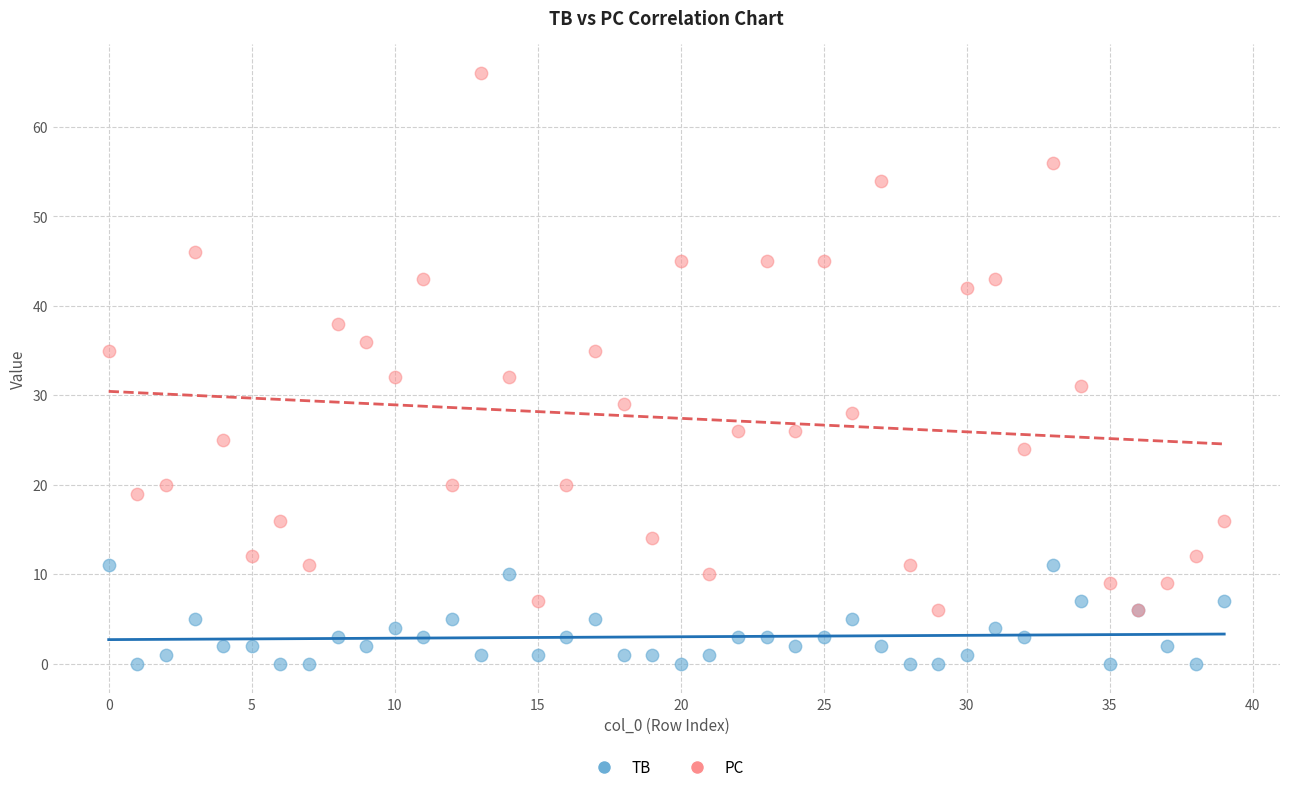

Which series reaches the maximum Y coordinate?

PC